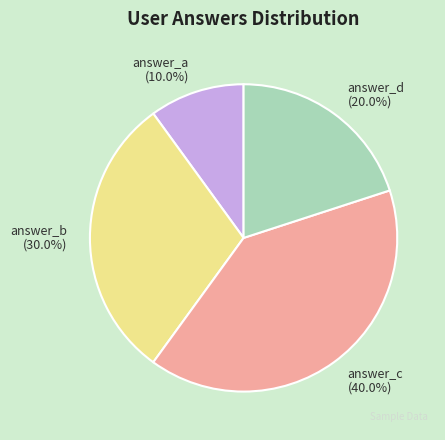

Does answer_c account for over 50% of the chart?

No